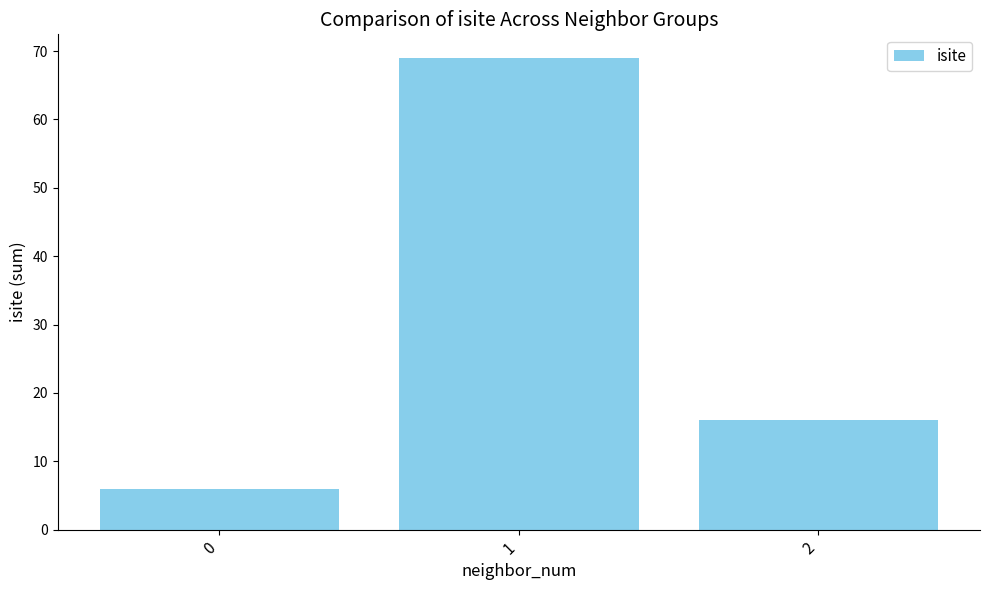

Reading left to right, list all the values displayed in this chart.

6	69	16